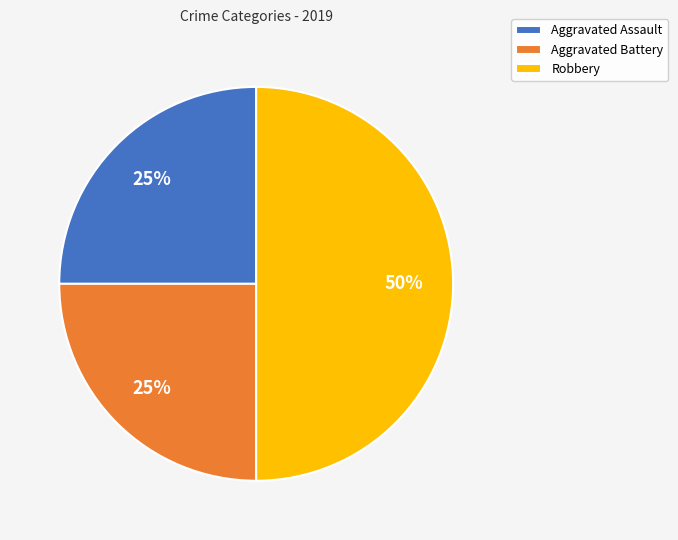

What is the ratio of the value at Aggravated Battery to the value at Robbery?

0.5